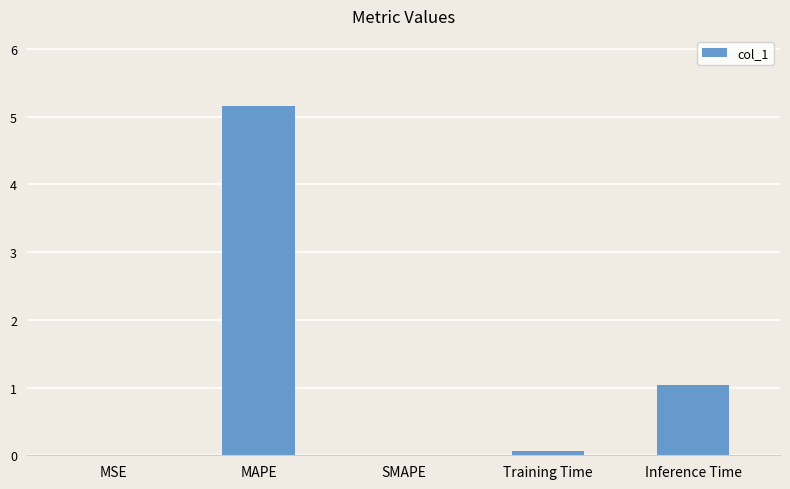

How many distinct data groups are displayed?

1